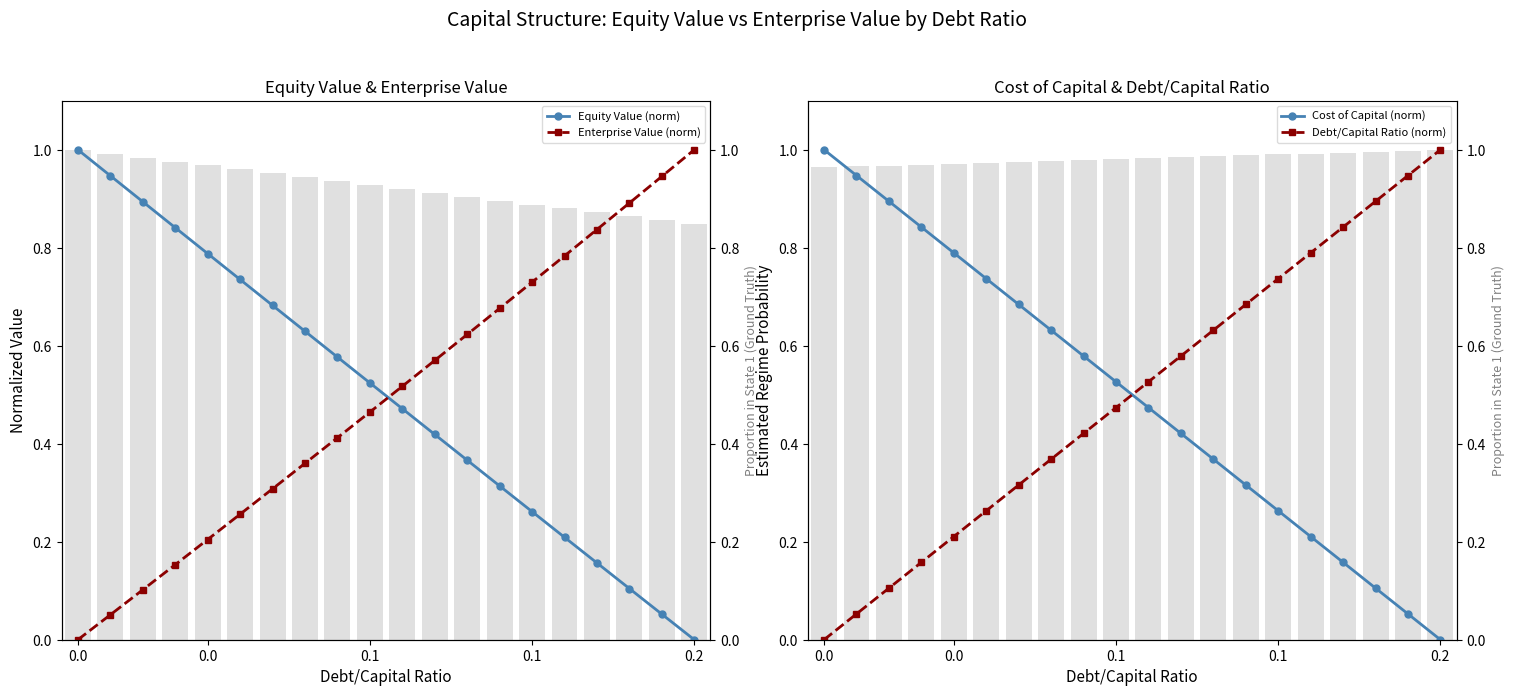

Is it true that Equity Value (norm) equals 0.6 at 7?

True